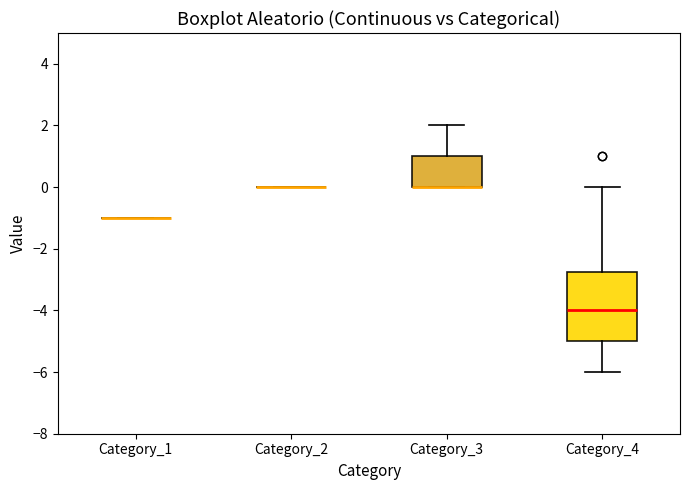

Which box is the tallest, from its lower edge to its upper edge?

Category_4